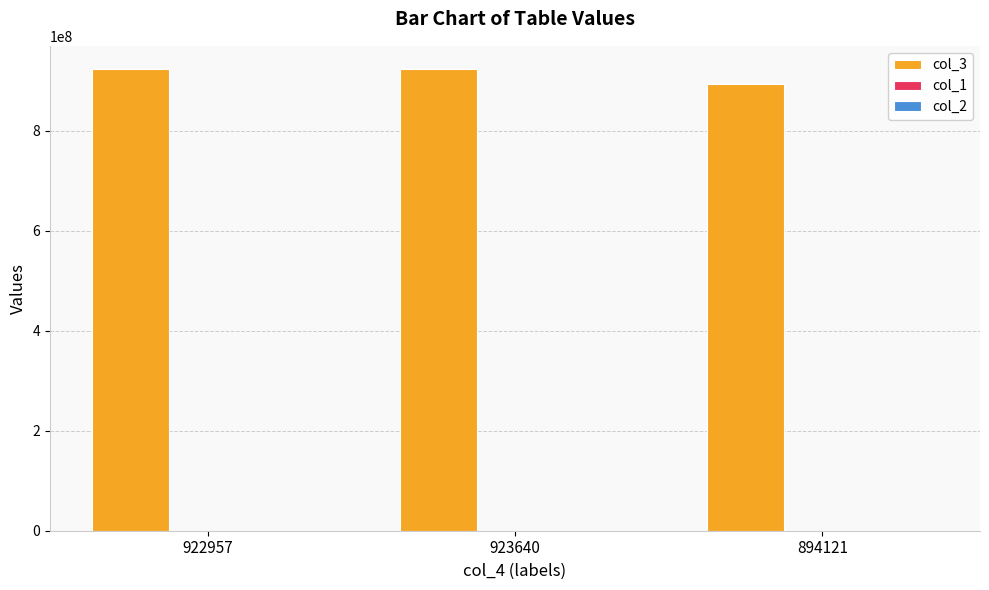

What is the maximum value shown in the chart?

923640432.0